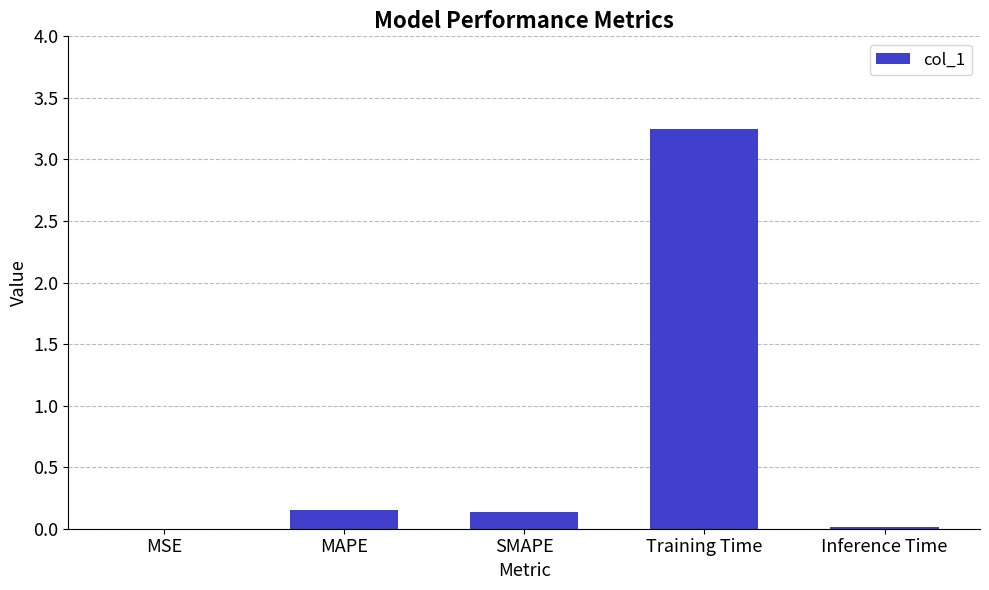

Count the number of categories in the chart.

5